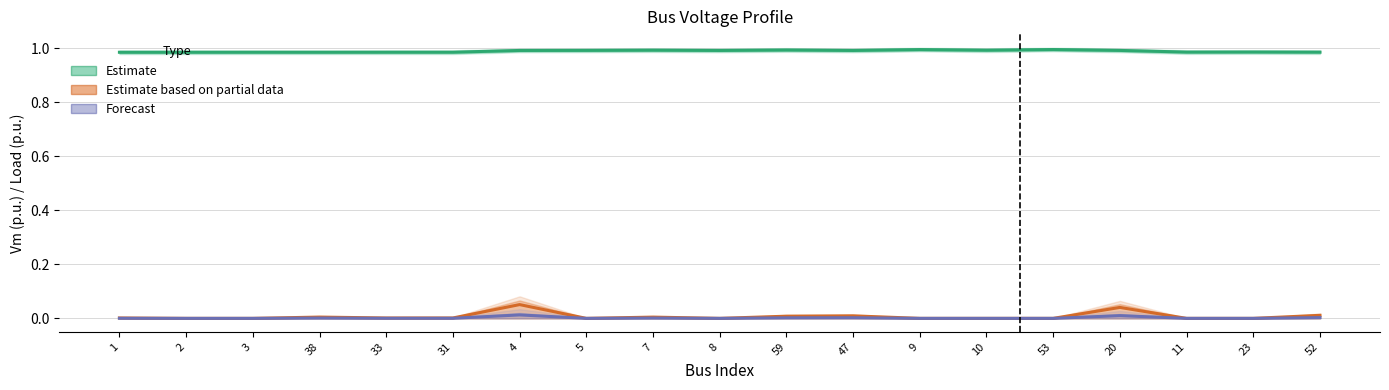

True or false: Pd and Vm cross at least once.

False